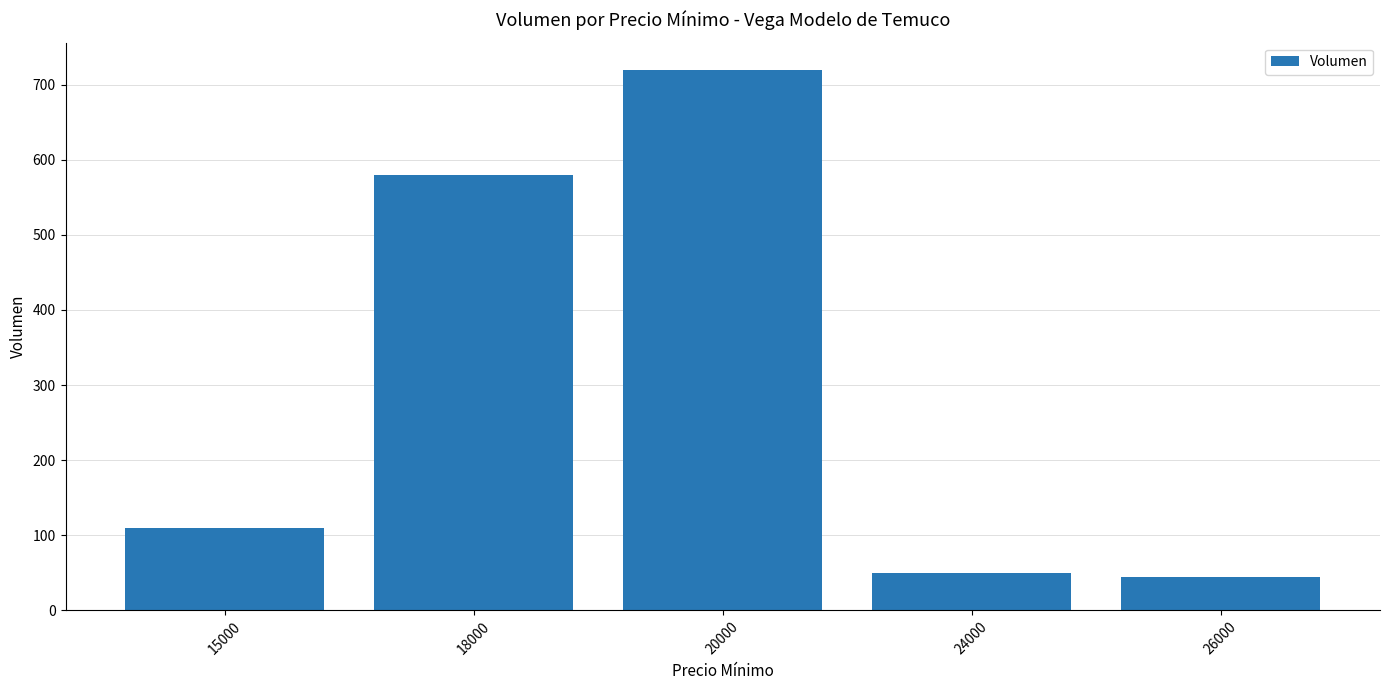

Does the chart contain any negative values?

No